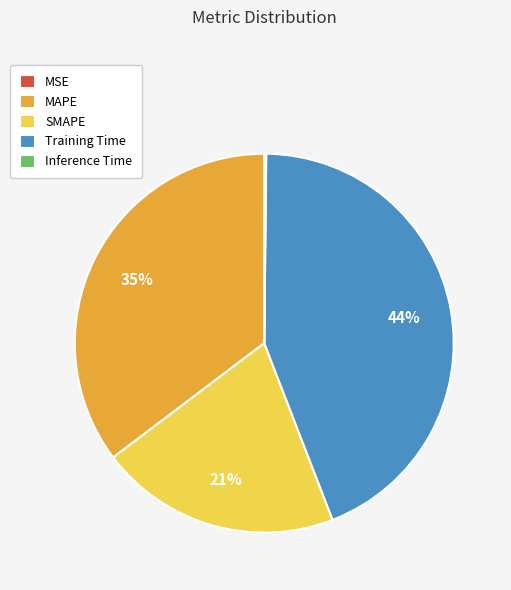

Is the sum of SMAPE and Training Time greater than half?

Yes